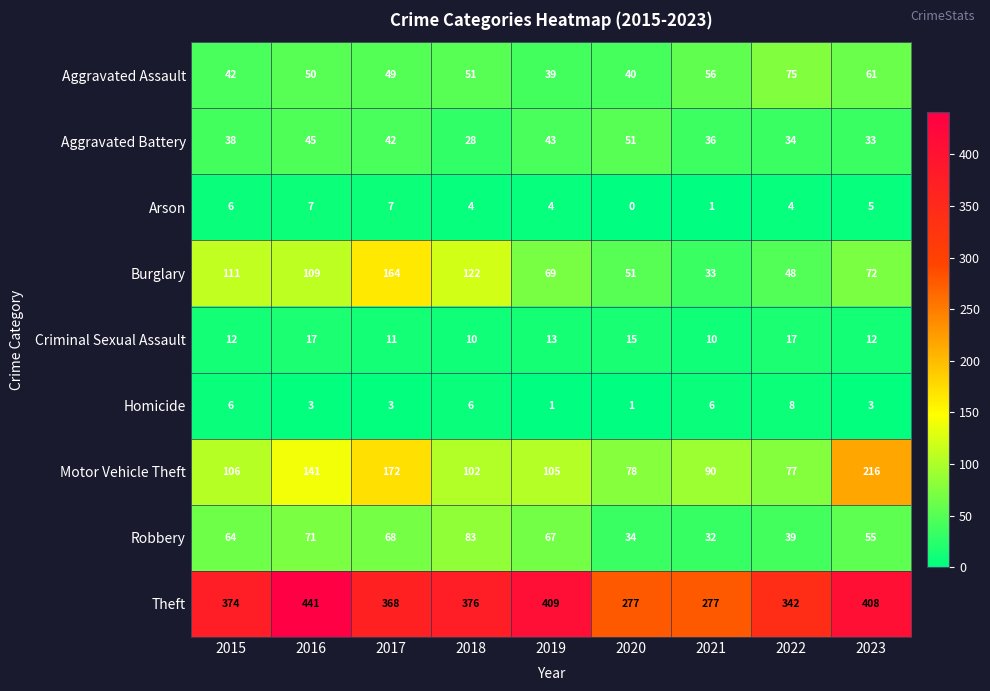

What is the average value of the Aggravated Assault series?

51